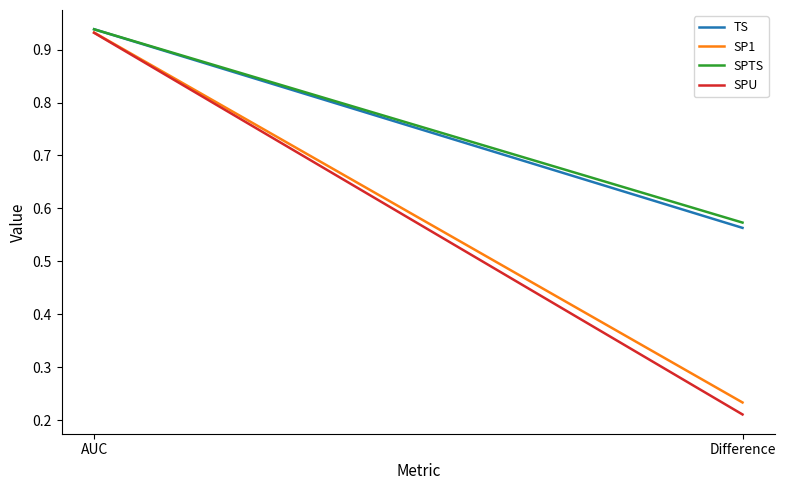

At which label does SP1 reach its minimum?

Difference